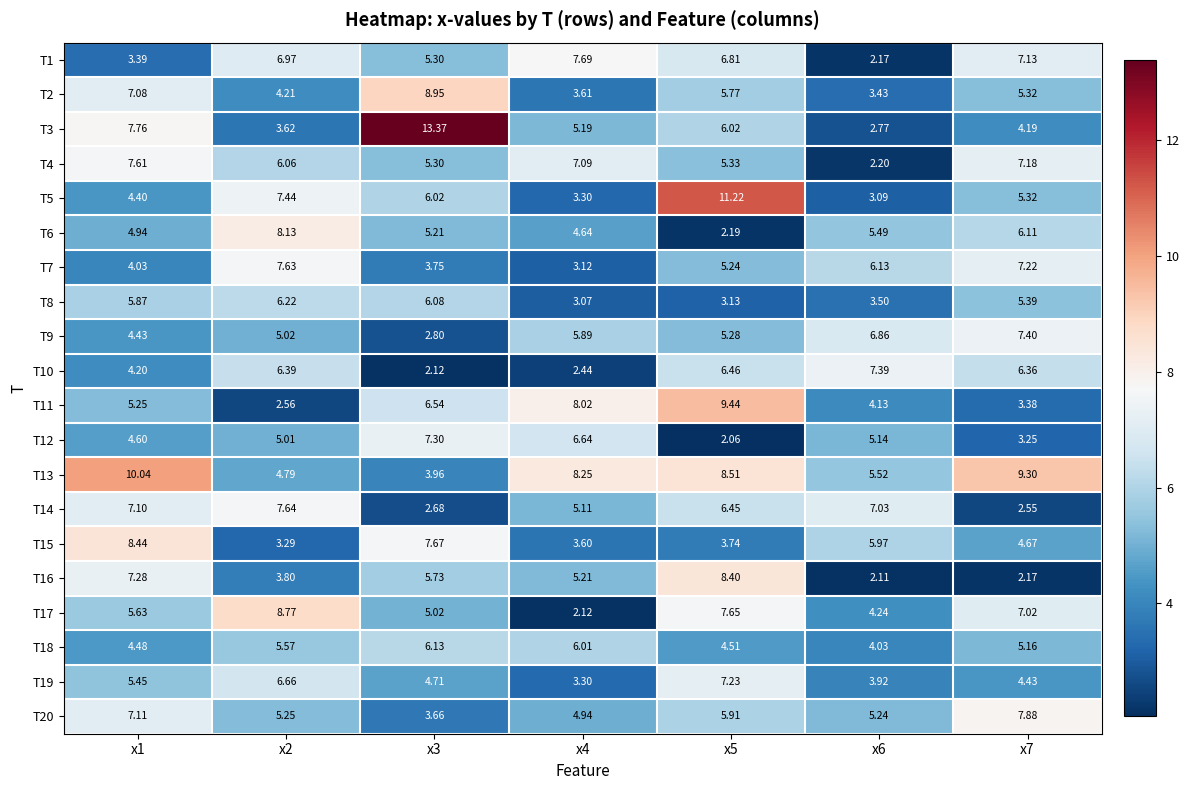

Is the value of T17 at x7 greater than the value of T3 at x6?

Yes